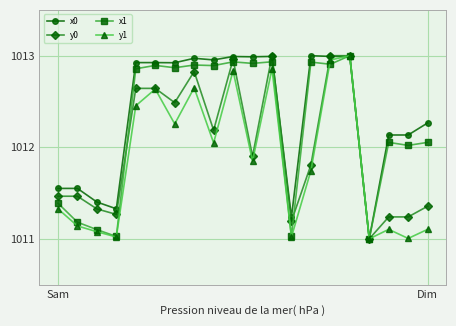

What are all the series names shown in the legend?

x0, y0, x1, y1